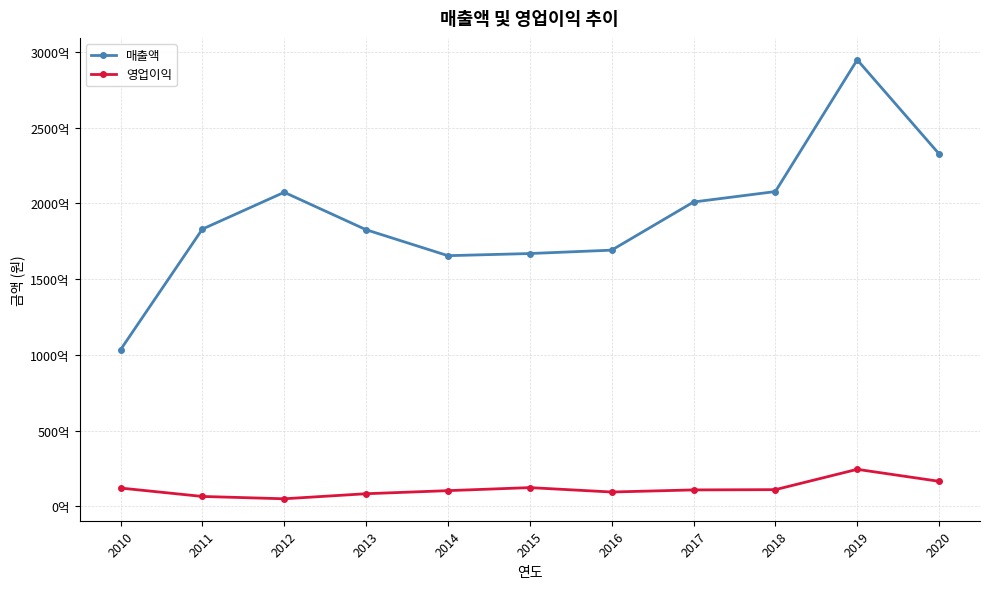

What are all the series names shown in the legend?

매출액, 영업이익